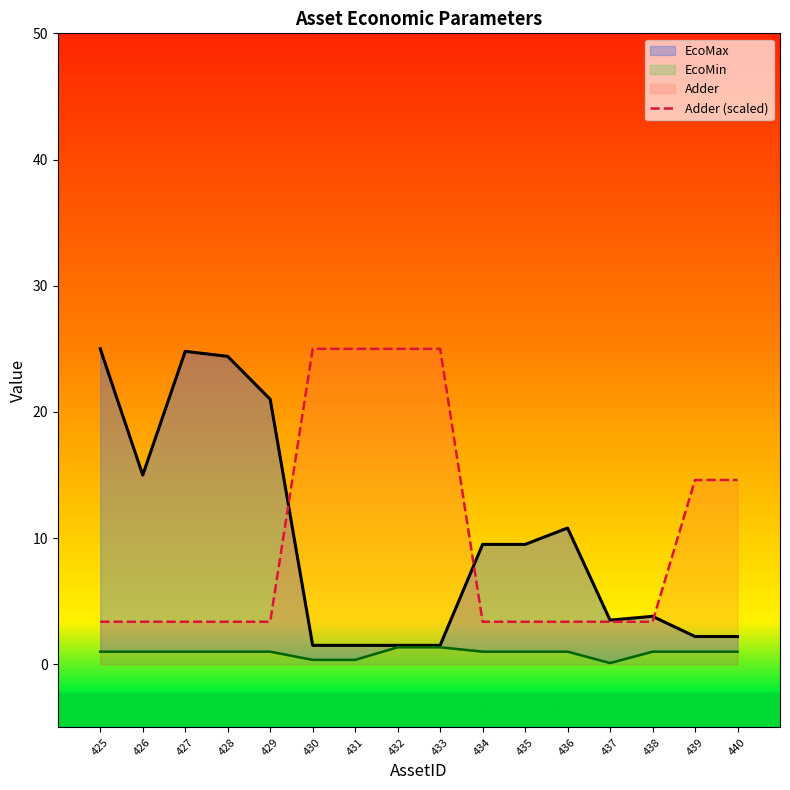

What is the difference between the maximum and minimum values in the EcoMin series?

1.2